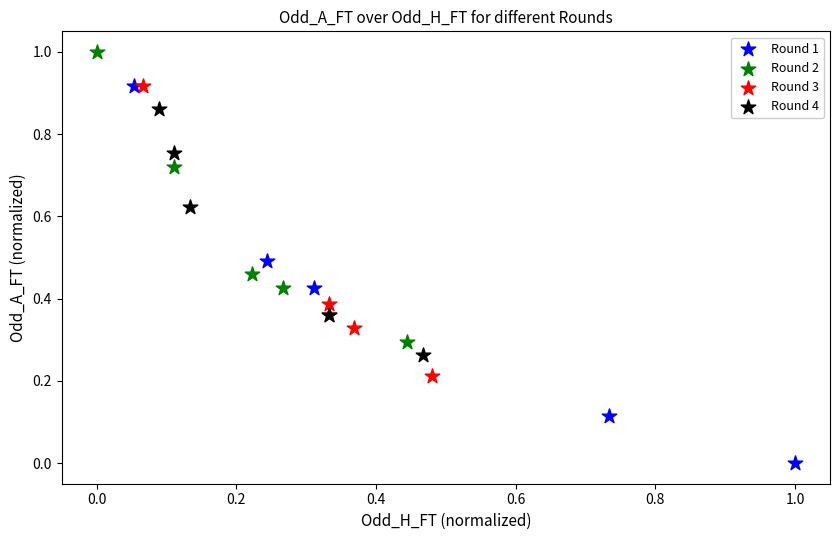

Which series has the widest spread of Y values?

Round 1